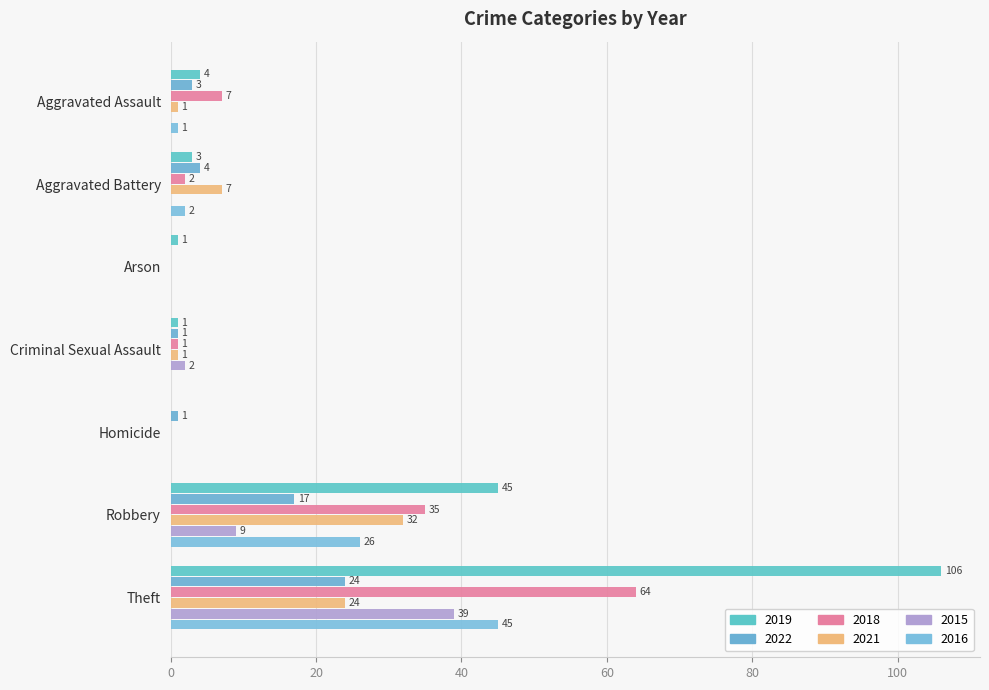

Reading right to left, what are all the values shown in this chart?

2019: Theft=106	Robbery=45	Homicide=0	Criminal Sexual Assault=1	Arson=1	Aggravated Battery=3	Aggravated Assault=4
2022: Theft=24	Robbery=17	Homicide=1	Criminal Sexual Assault=1	Arson=0	Aggravated Battery=4	Aggravated Assault=3
2018: Theft=64	Robbery=35	Homicide=0	Criminal Sexual Assault=1	Arson=0	Aggravated Battery=2	Aggravated Assault=7
2021: Theft=24	Robbery=32	Homicide=0	Criminal Sexual Assault=1	Arson=0	Aggravated Battery=7	Aggravated Assault=1
2015: Theft=39	Robbery=9	Homicide=0	Criminal Sexual Assault=2	Arson=0	Aggravated Battery=0	Aggravated Assault=0
2016: Theft=45	Robbery=26	Homicide=0	Criminal Sexual Assault=0	Arson=0	Aggravated Battery=2	Aggravated Assault=1